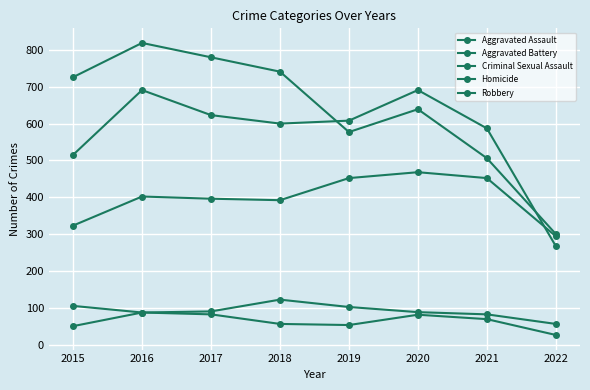

Does the chart have visible grid lines?

Yes